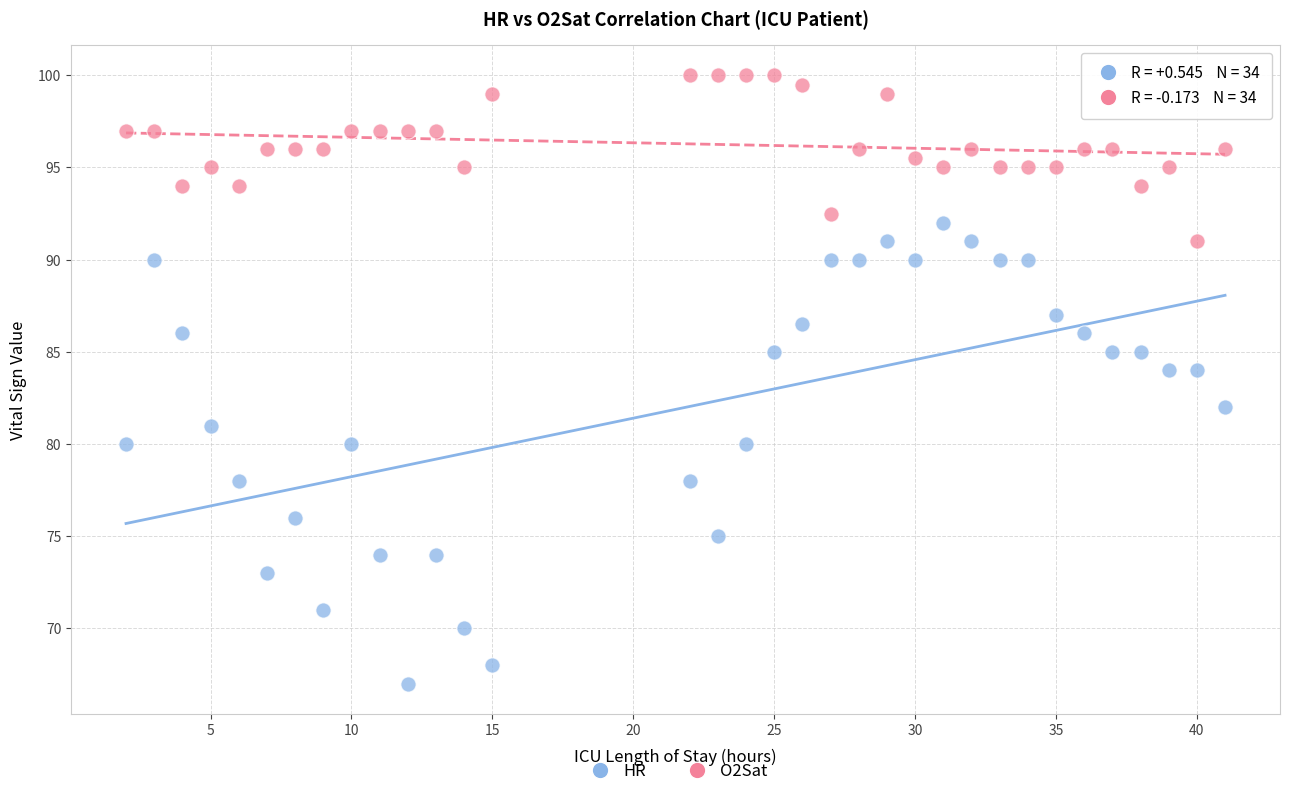

Across all data points, what is the range of Y values (max minus min)?

33.0